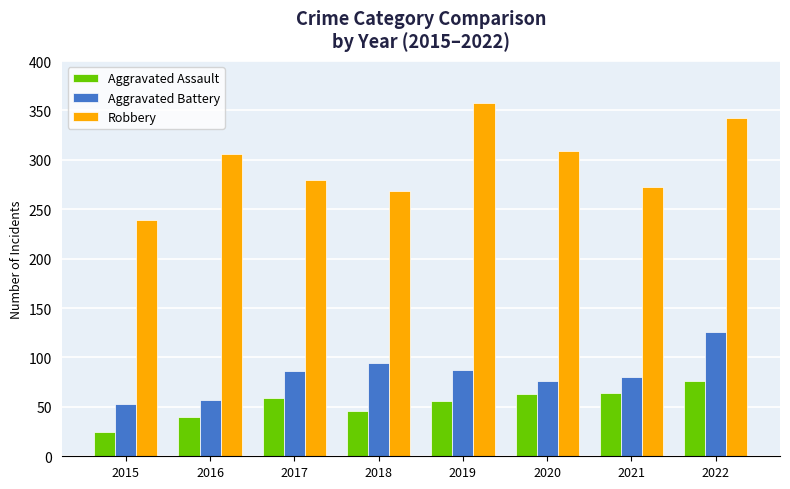

Where is Aggravated Assault nearest to the value 50?

2018